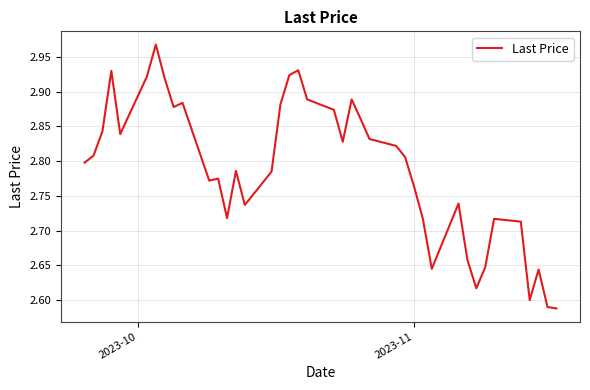

What is the difference between the maximum and minimum values?

0.4